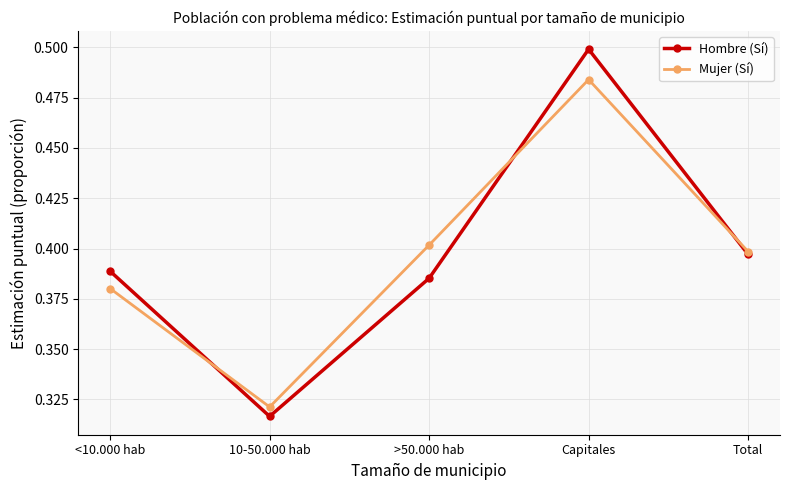

How many lines are shown in the chart?

2